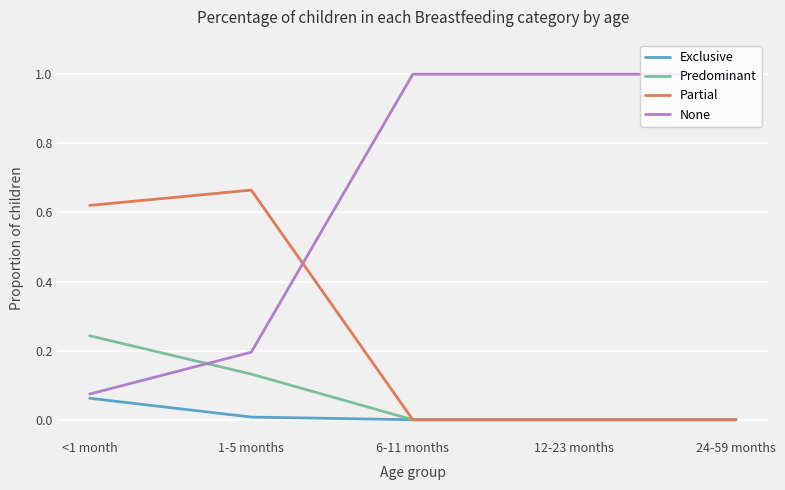

True or false: Exclusive has more than 1 points higher than both neighbors.

False